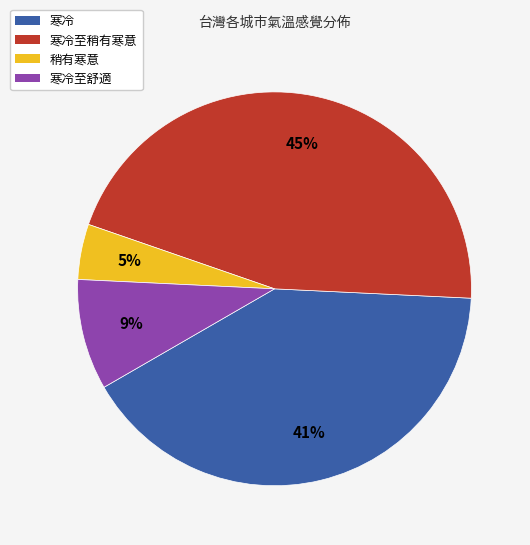

Do 寒冷至舒適 and 寒冷至稍有寒意 together represent more than half of the pie?

Yes